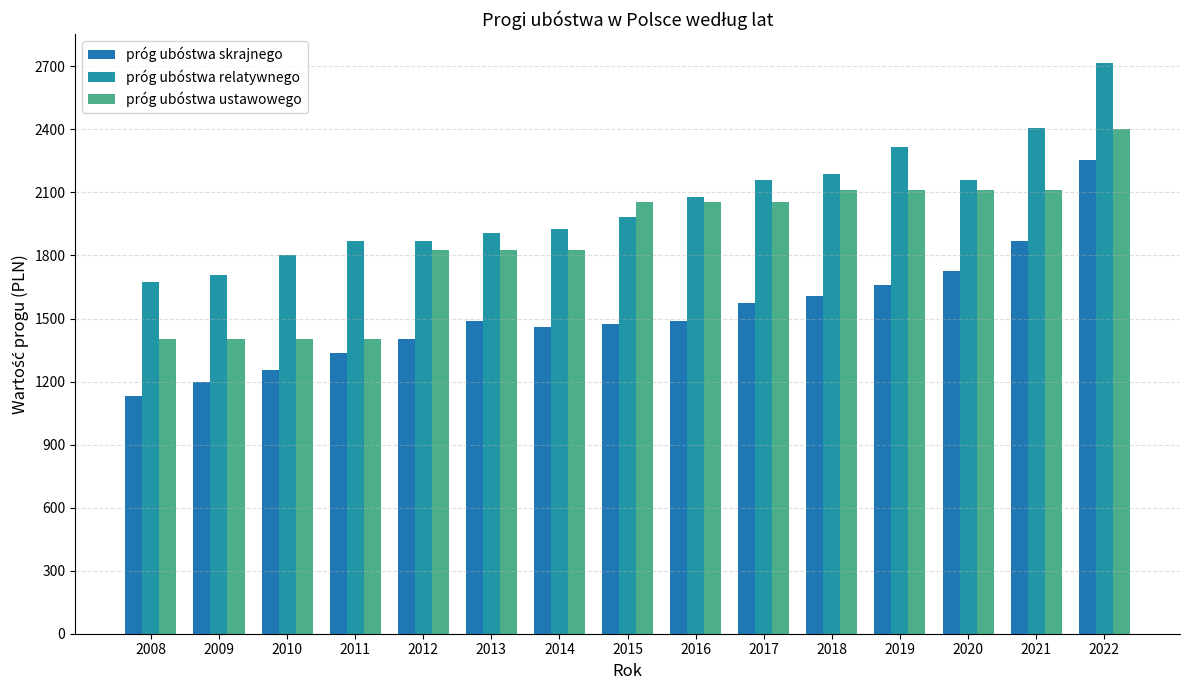

Reading left to right, what are all the values shown in this chart?

próg ubóstwa skrajnego: 1129	1196	1257	1336	1401	1486	1458	1472	1486	1572	1606	1658	1727	1868	2254
próg ubóstwa relatywnego: 1676	1709	1802	1868	1871	1906	1926	1982	2080	2157	2187	2317	2157	2406	2717
próg ubóstwa ustawowego: 1404	1404	1404	1404	1824	1824	1824	2056	2056	2056	2112	2112	2112	2112	2400